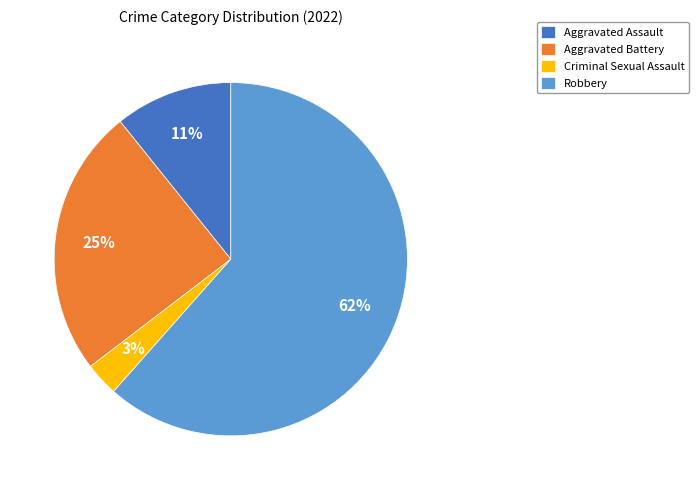

Does any single category account for the majority?

Yes